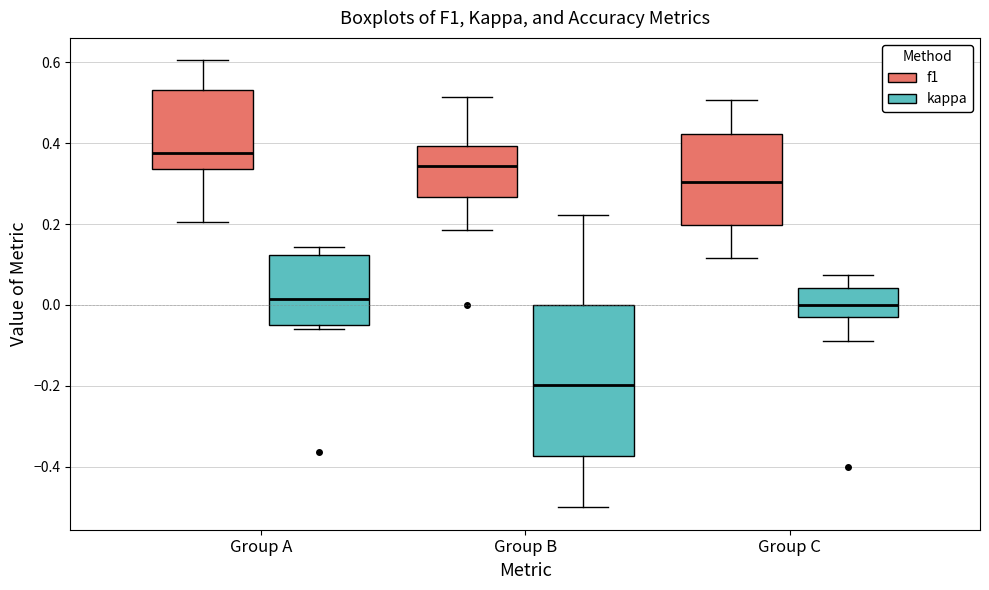

Which box is the tallest, from its lower edge to its upper edge?

Group B (kappa)